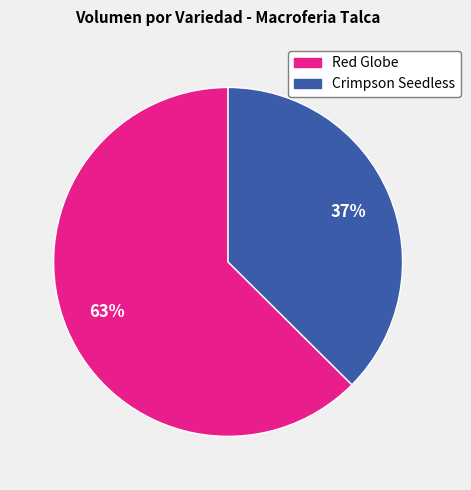

To the nearest percent, what is the average slice percentage?

50%